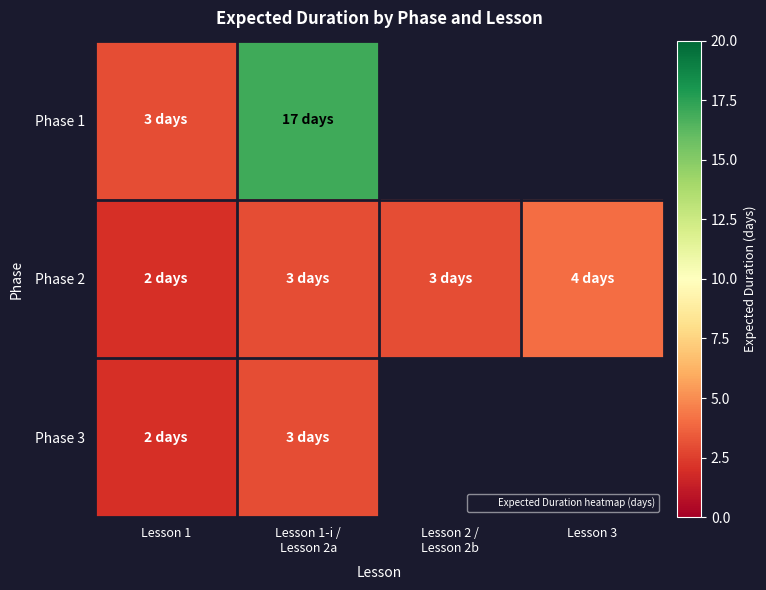

At which category is the sum across all series the highest?

Lesson 1-i /
Lesson 2a